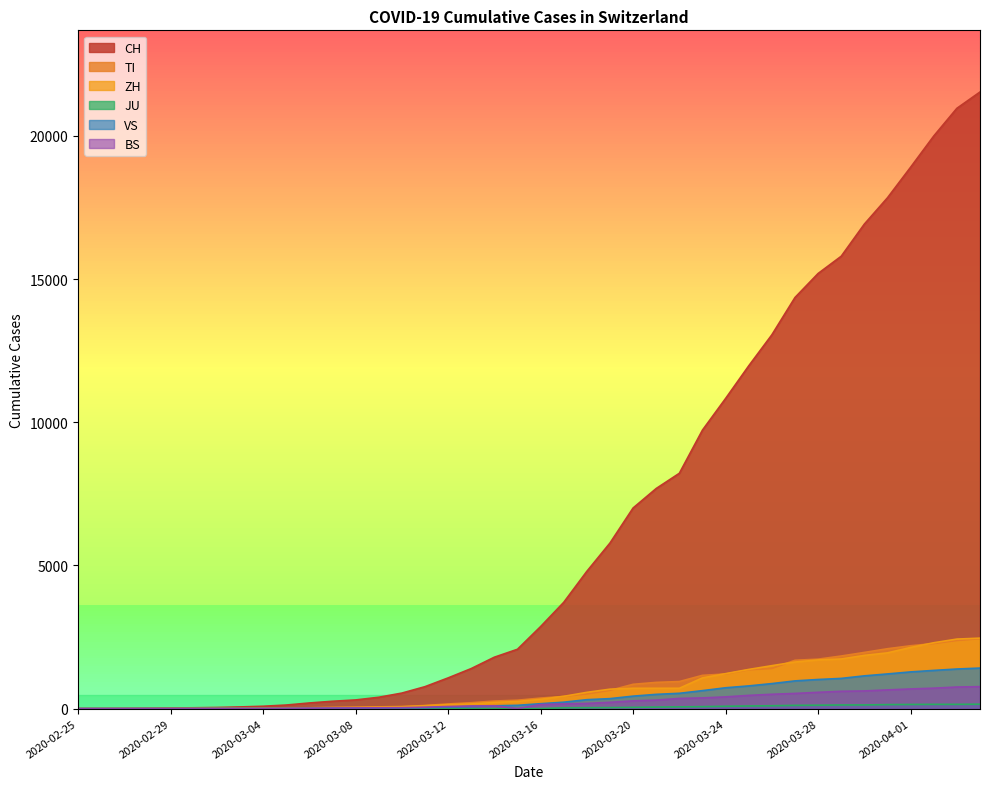

What is the difference between the highest and lowest values at 2020-03-13?

1398